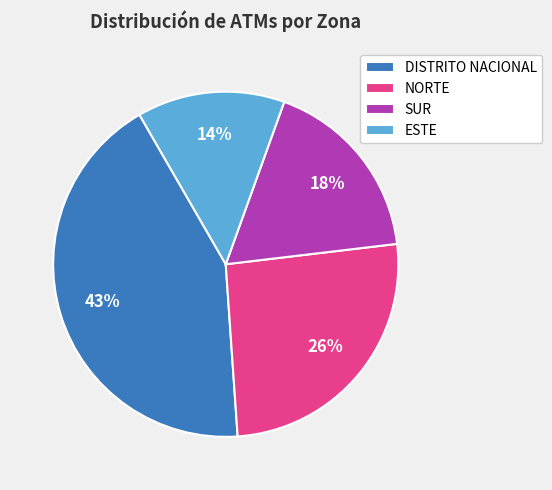

To the nearest percent, what is the difference between the DISTRITO NACIONAL and ESTE slice percentages?

29%